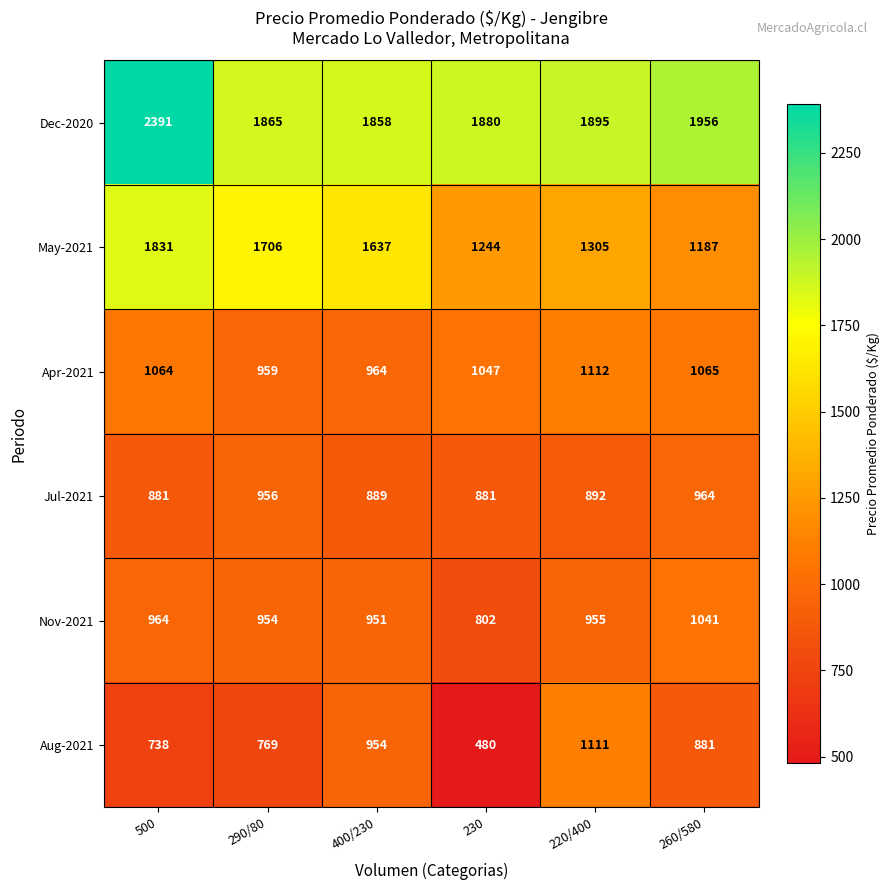

Which category has the highest value in the Nov-2021 series?

260/580